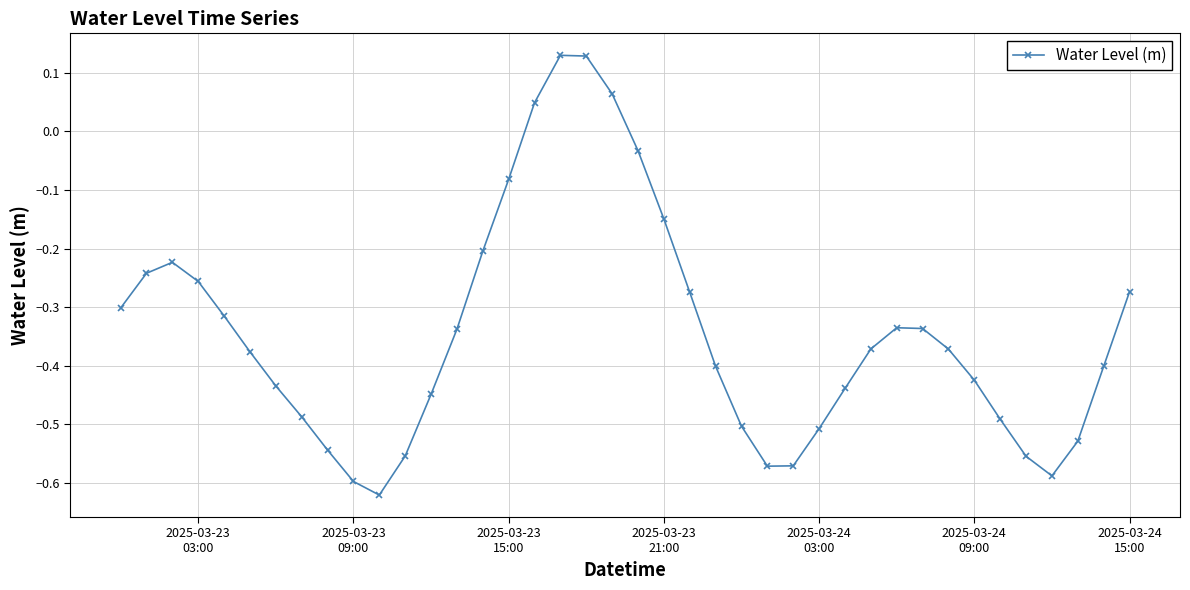

How many interior local valleys (lower than both neighbors) does the data have?

3